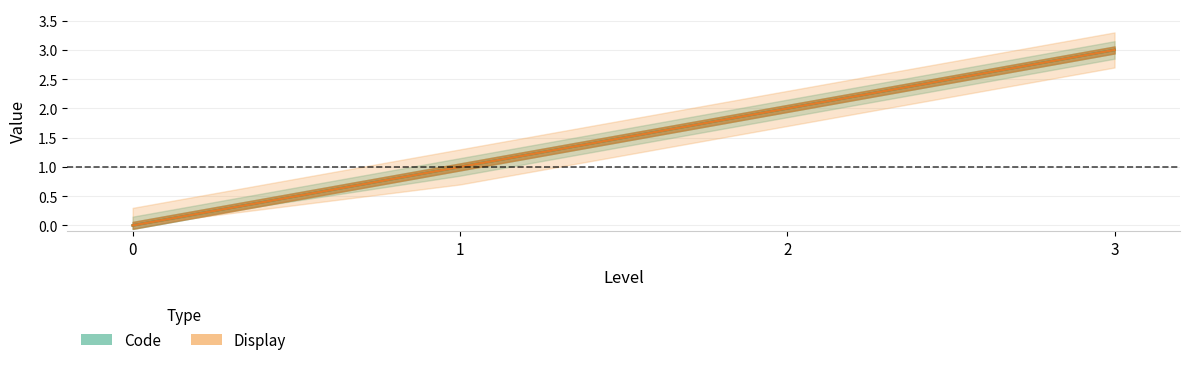

How many distinct data groups are displayed?

2